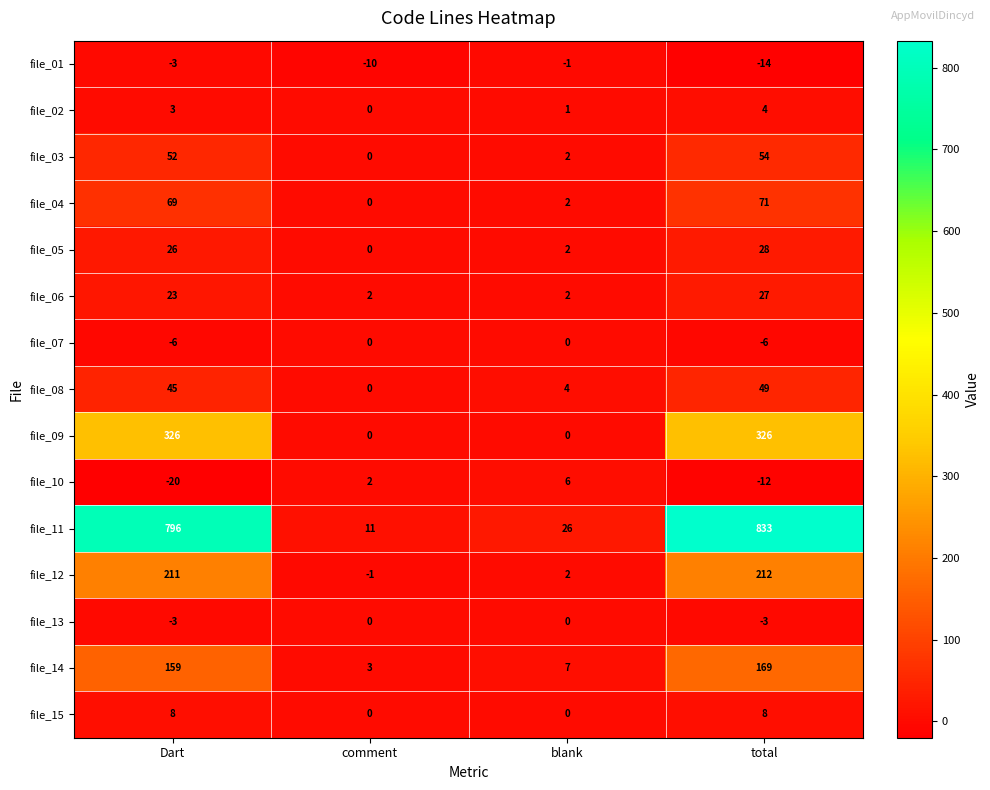

Which series has the largest range (max minus min)?

file_11